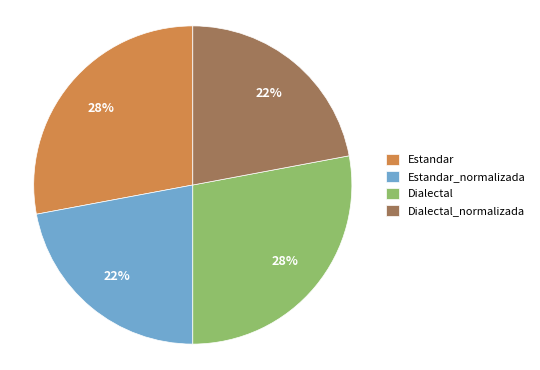

True or false: Estandar accounts for 33% of the total.

False